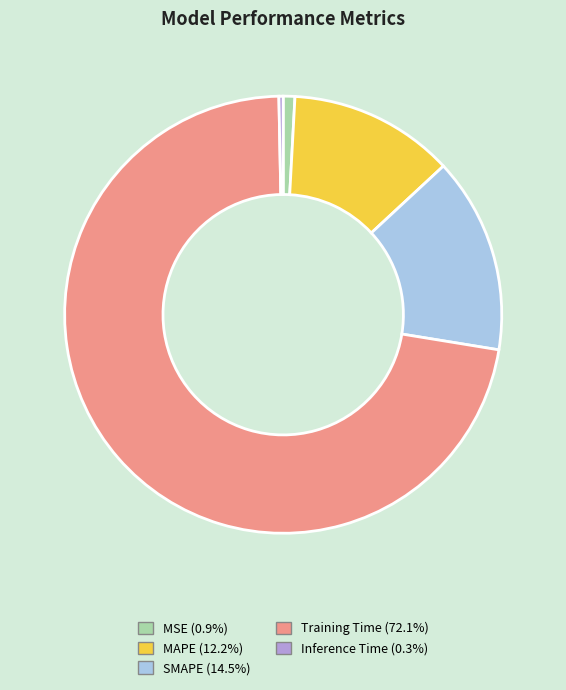

Which category accounts for the majority?

Training Time